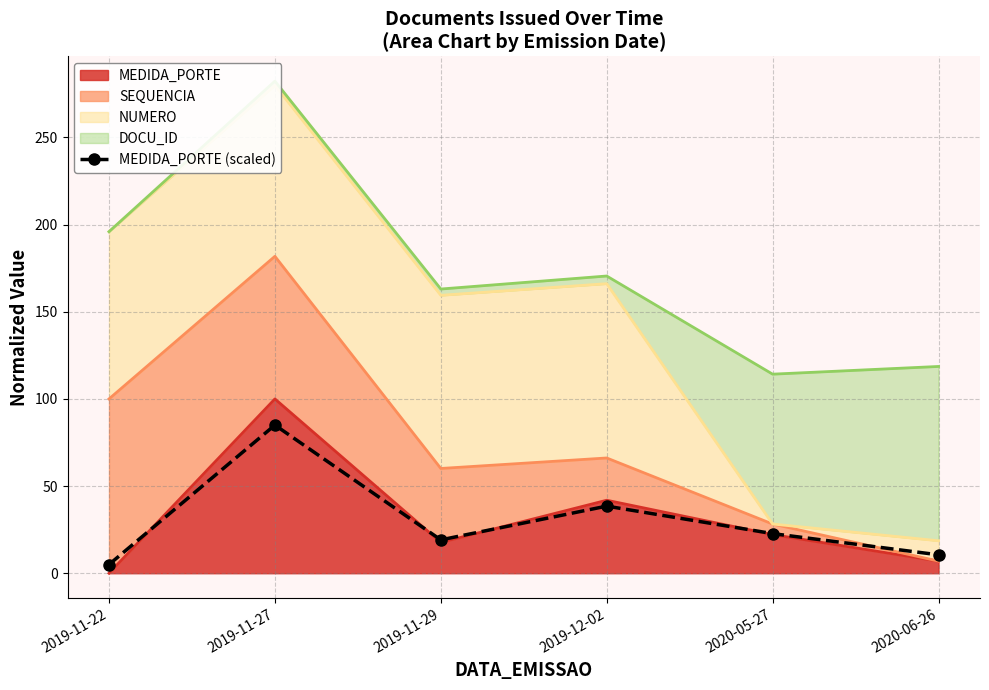

How many values exceed 22?

3